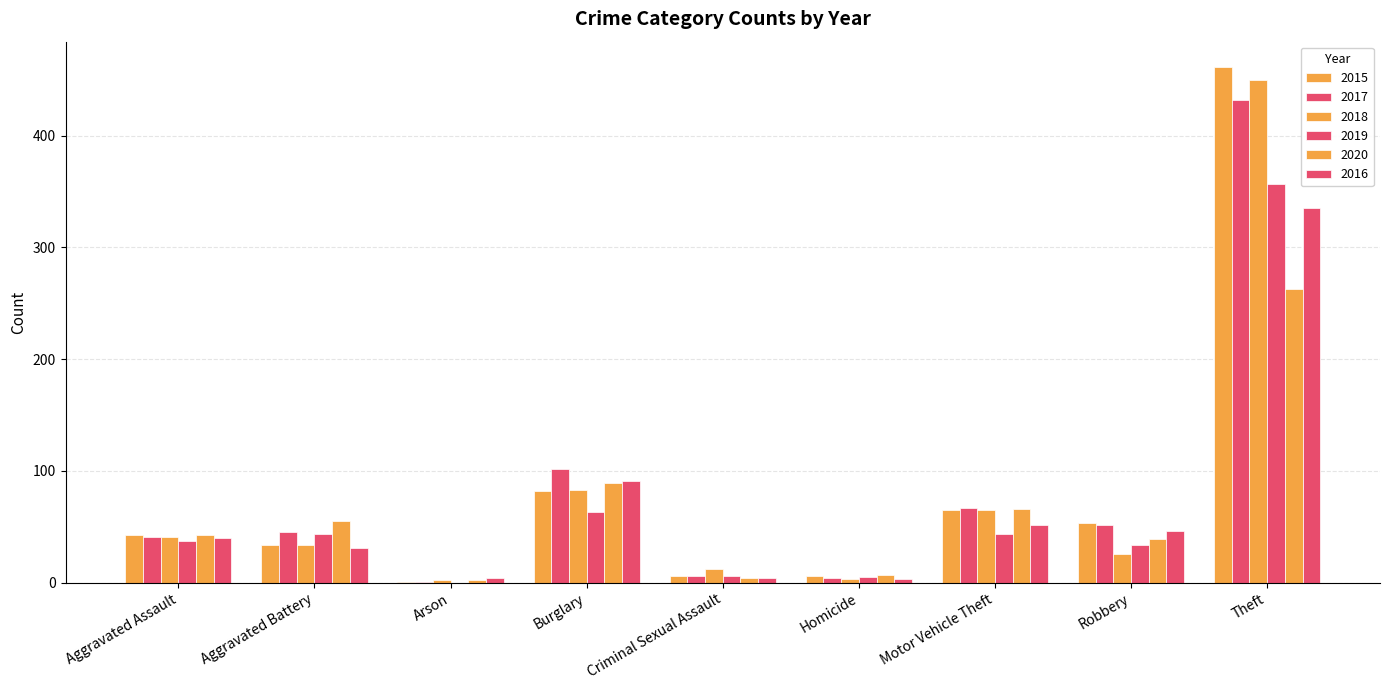

Are the bars horizontal?

No